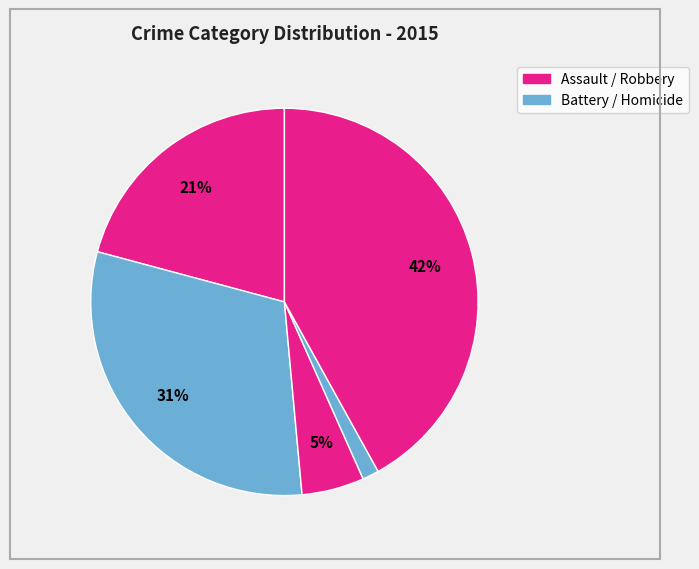

Count the number of slices in the pie.

5